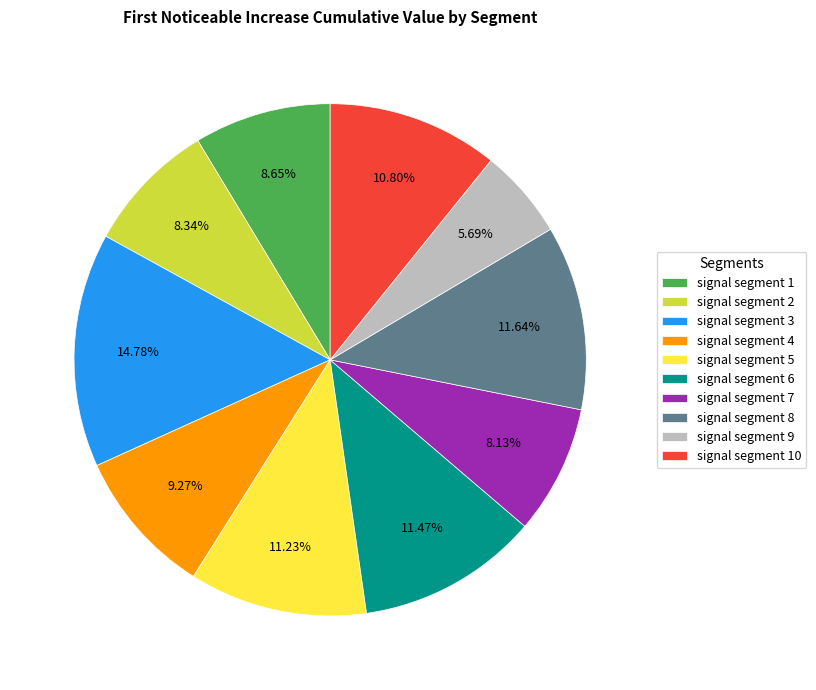

Combined, what portion of the pie is signal segment 5 and signal segment 6?

22.7%